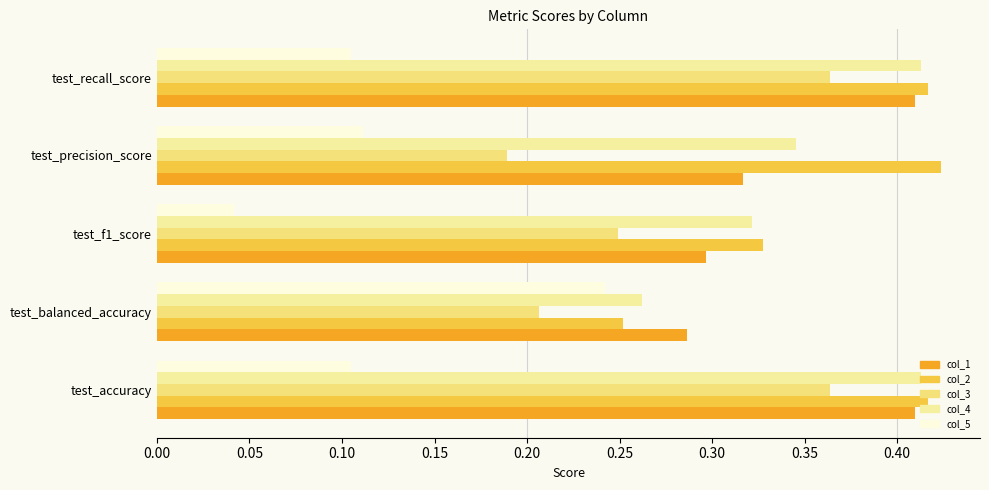

What are all the series names shown in the legend?

col_1, col_2, col_3, col_4, col_5